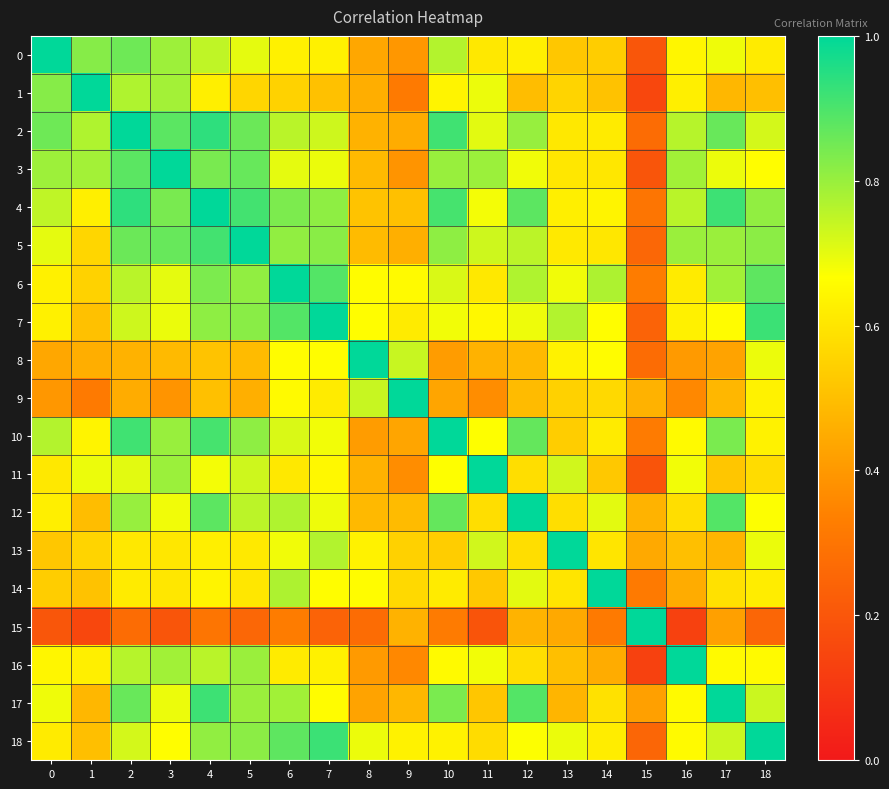

Which series has the largest range (max minus min)?

15